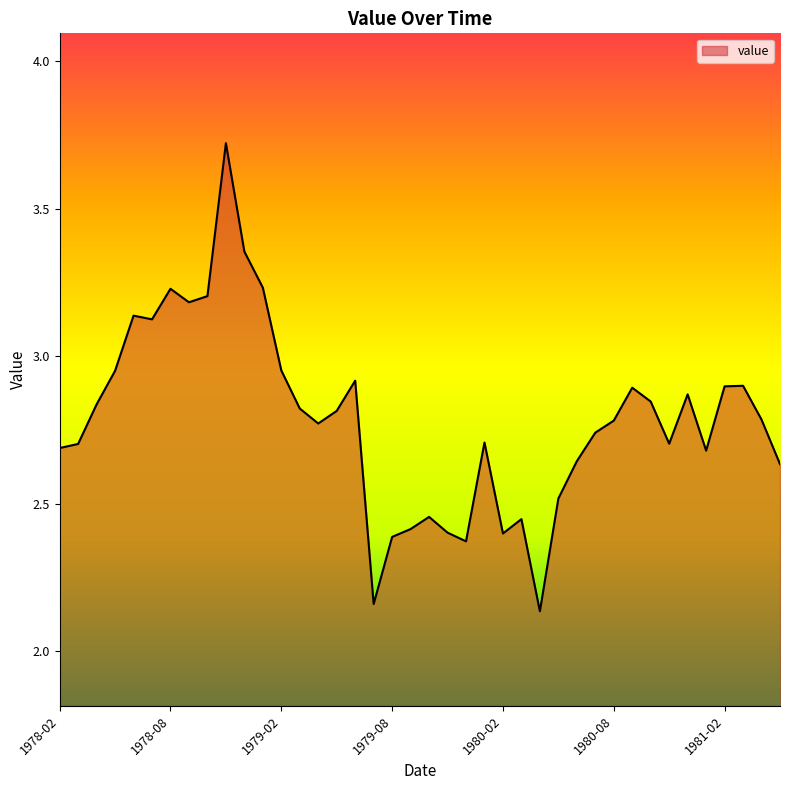

What is the difference between the maximum and minimum values?

1.6